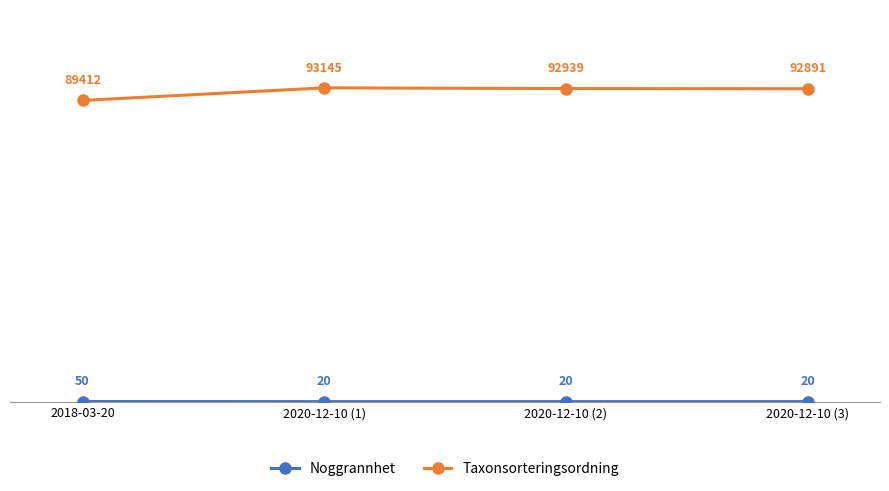

What is the difference between the highest and lowest values at 2020-12-10 (2)?

92919